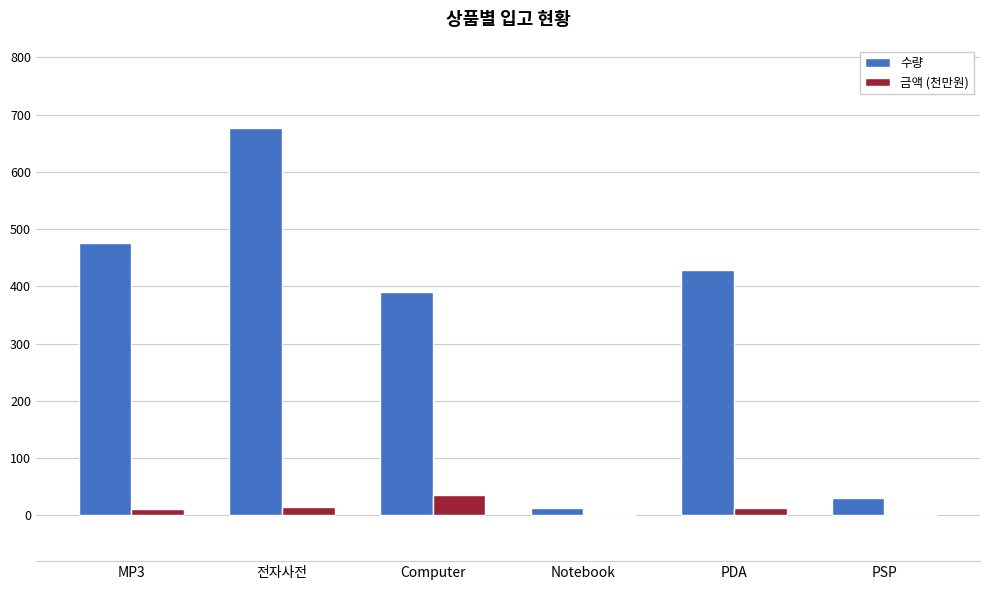

Where is 수량 nearest to the value 344?

Computer